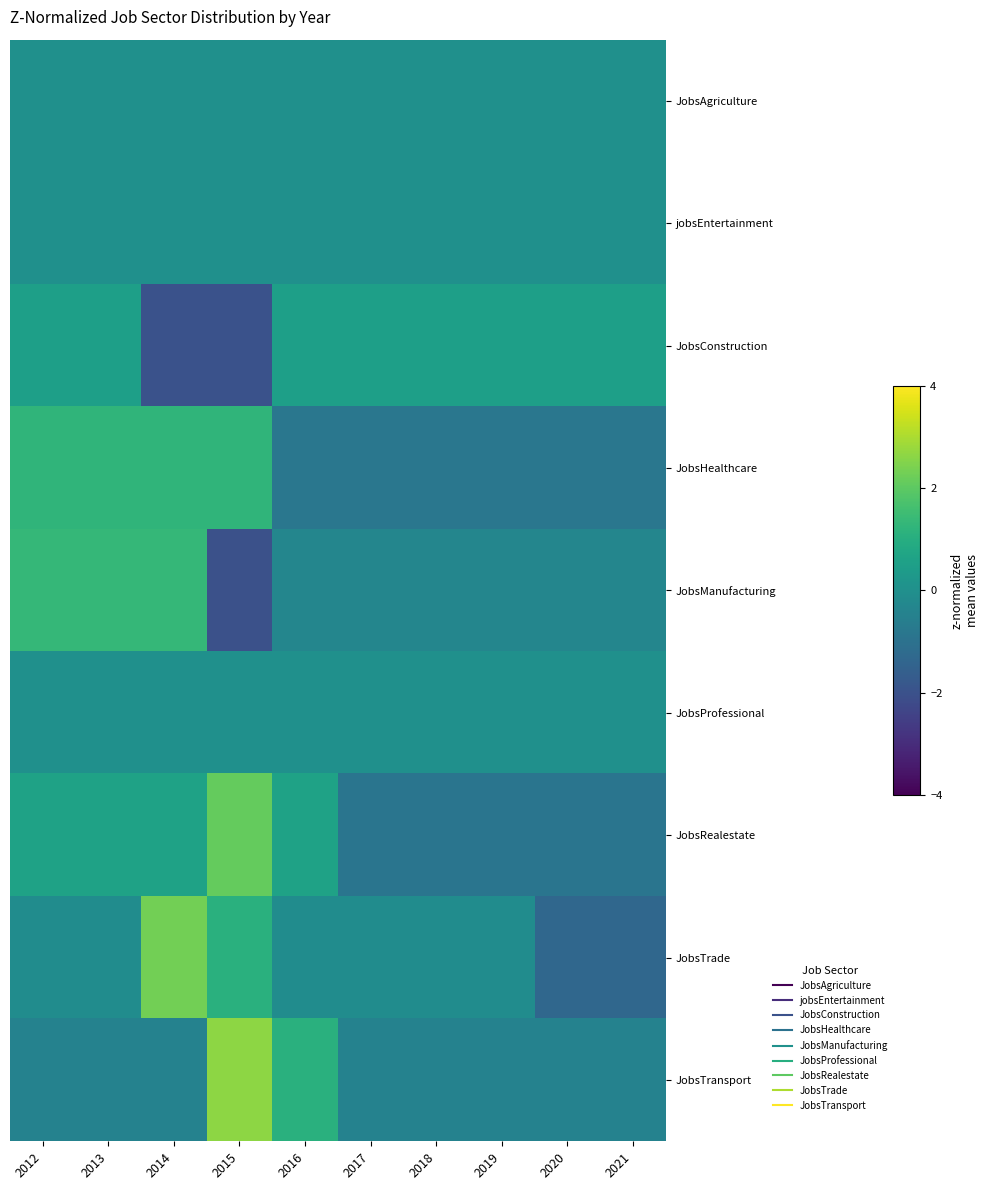

Which series changed the most between 2014 and 2019?

JobsConstruction